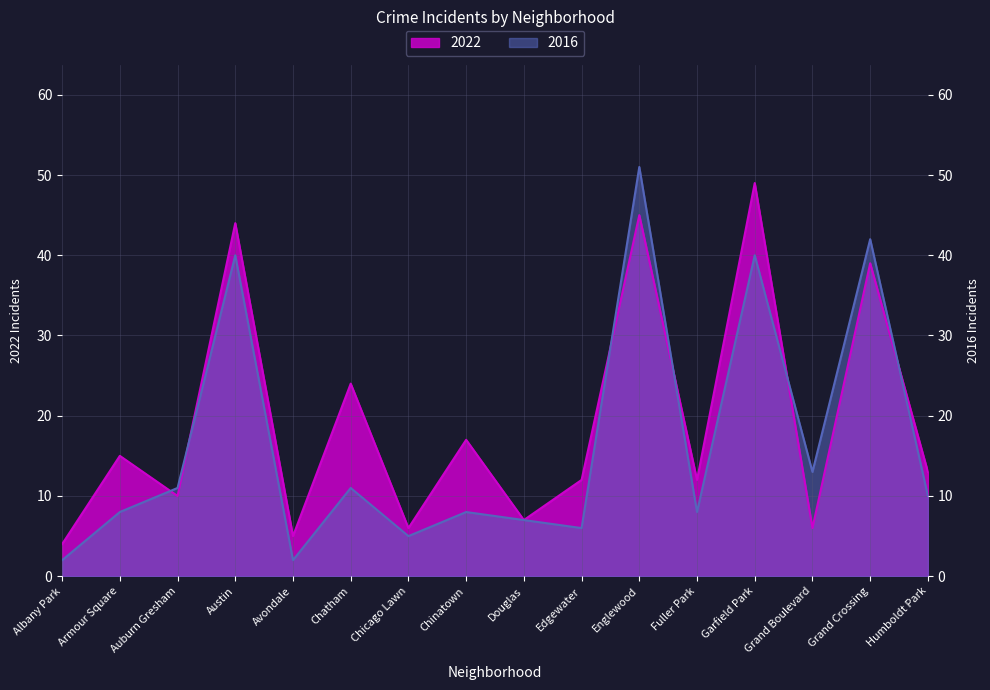

At which category does the chart reach its minimum across all series?

Albany Park